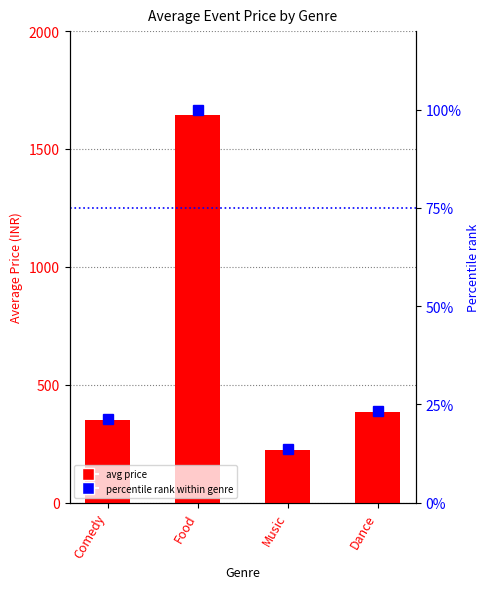

True or false: avg price has a value of 1642.5 at Food.

True